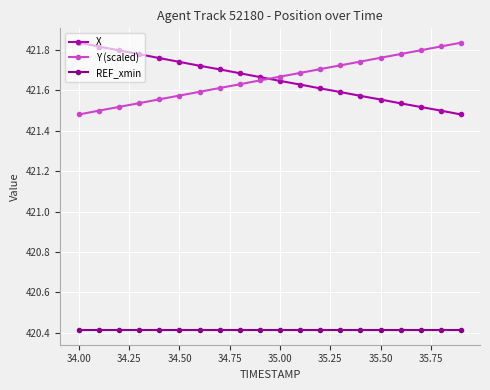

What is the average value of the REF_xmin series?

420.4